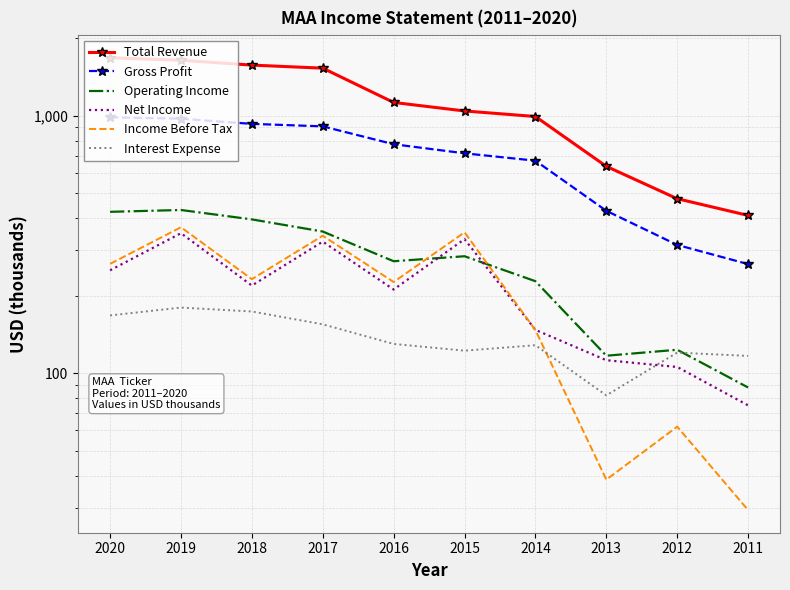

What is the difference between the second highest and second lowest values in the Gross Profit series?

658.4